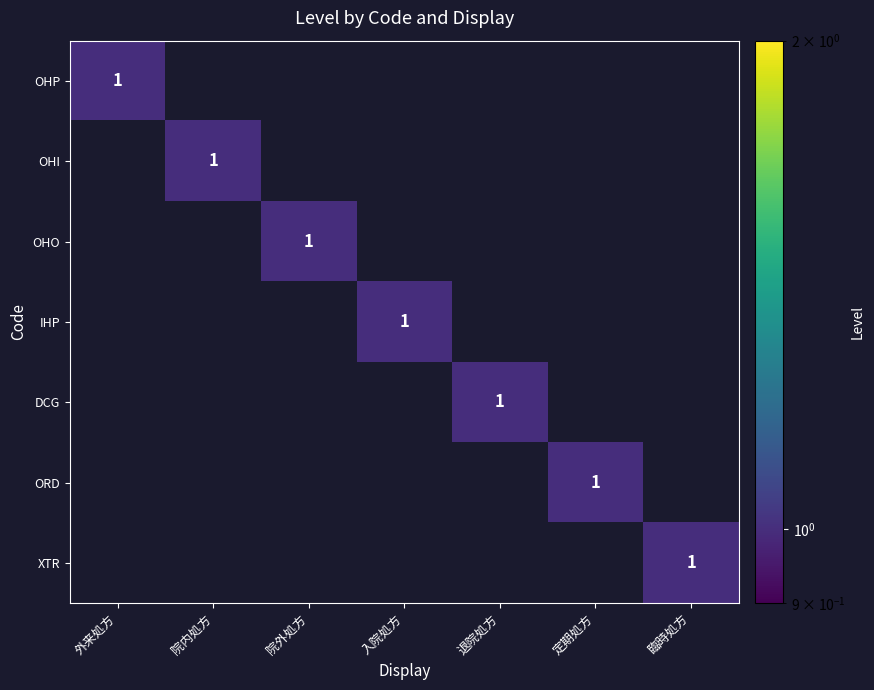

What is the greatest value displayed?

1